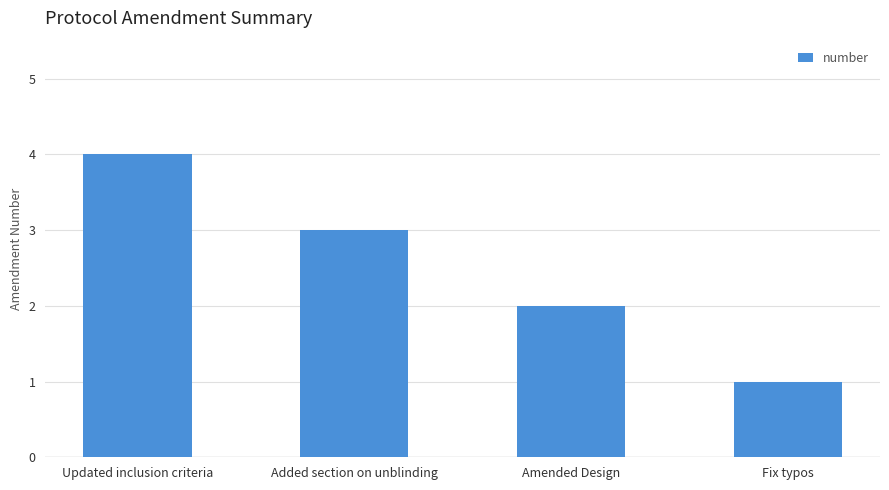

How many values are below 3?

2